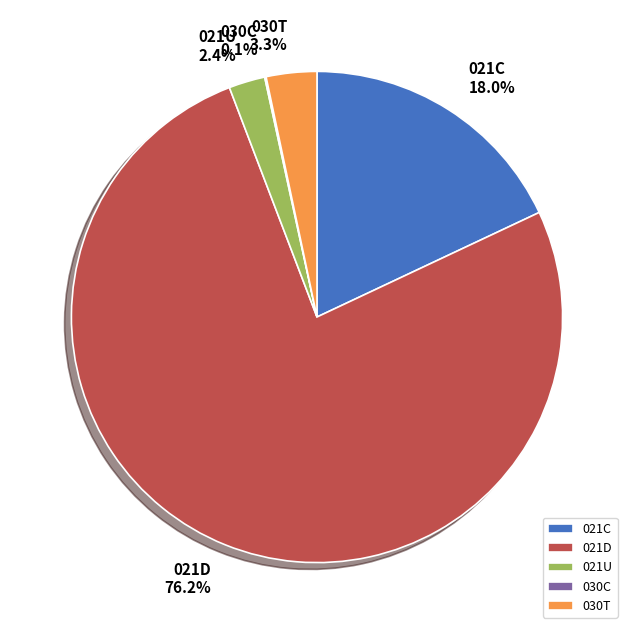

What is the largest slice in the pie chart?

021D